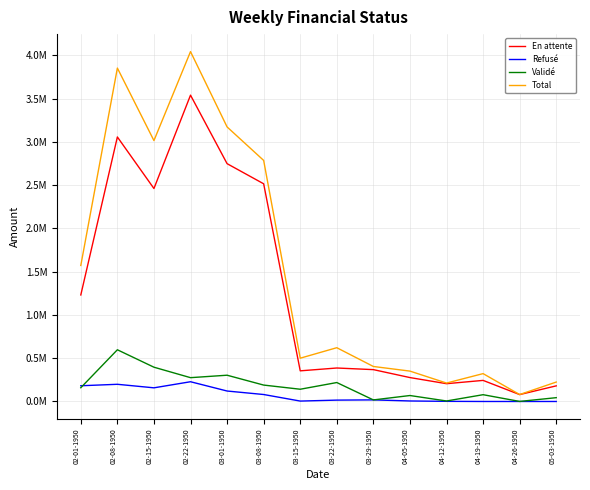

What is the maximum value for Total?

4043068.1